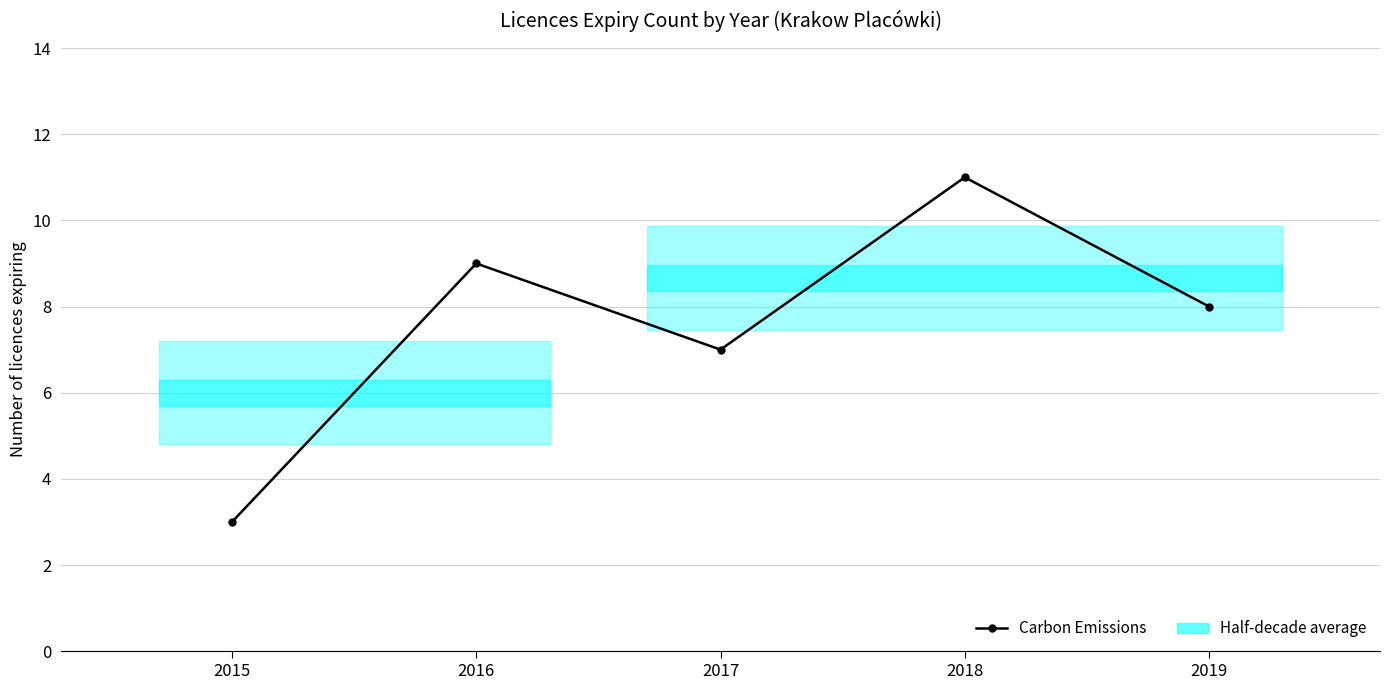

True or false: the data shows 4 at 2018.

False